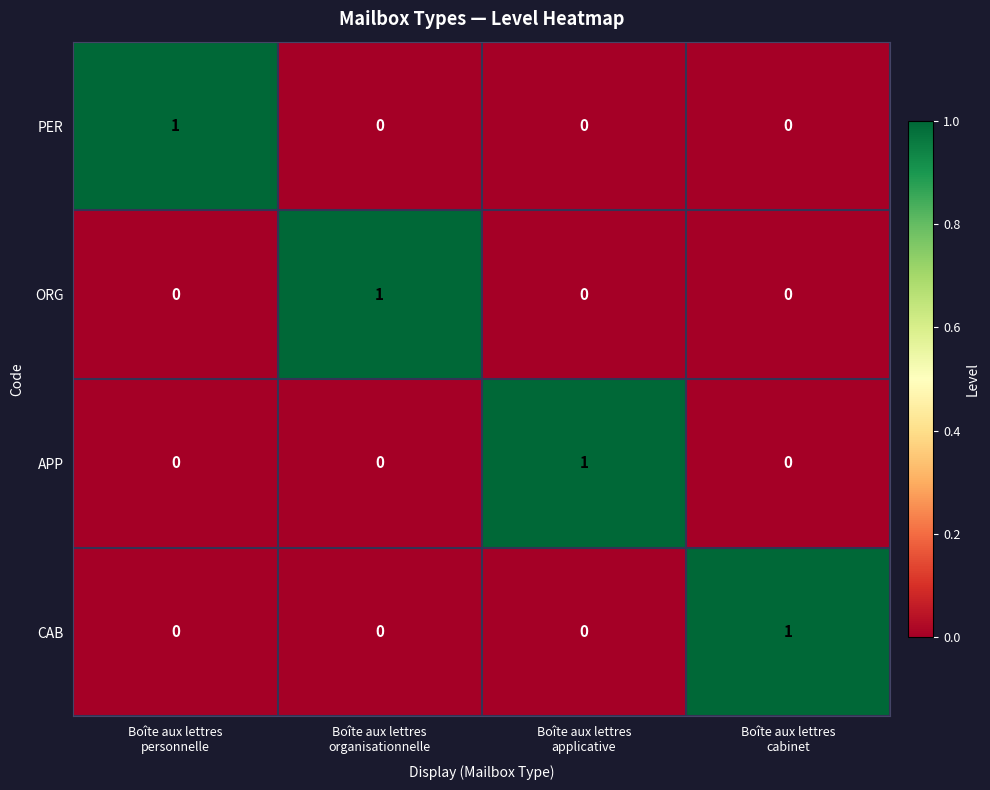

How many APP values are between 0 and 1?

4